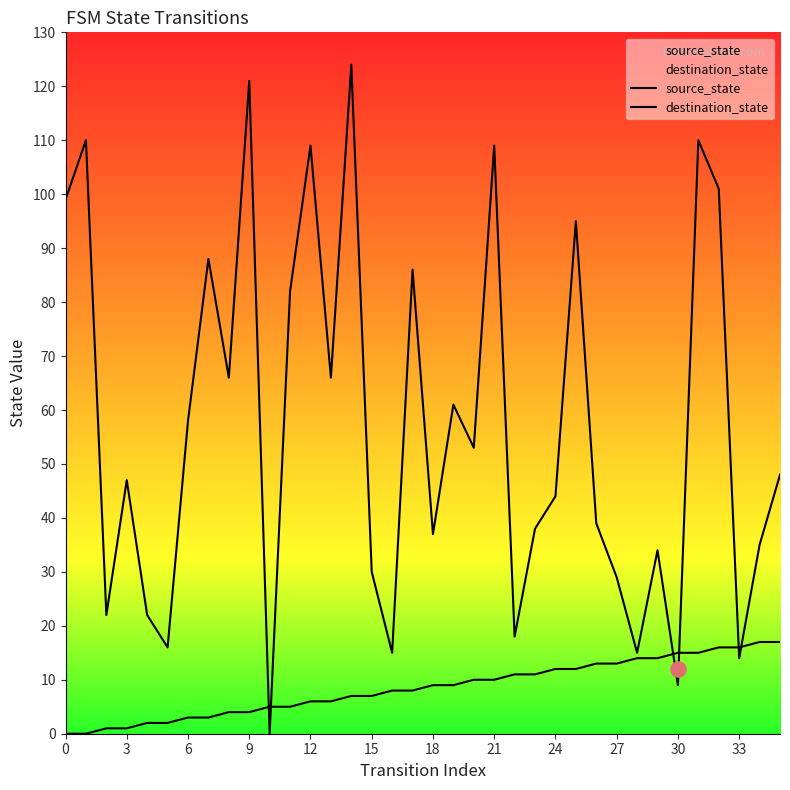

Which series reaches the maximum Y coordinate?

destination_state